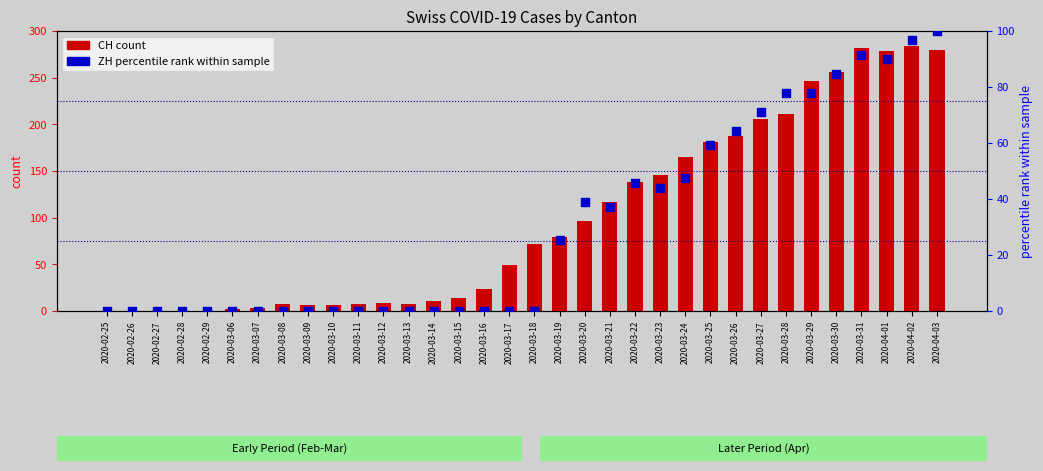

Which series reaches the maximum Y coordinate?

CH (count)